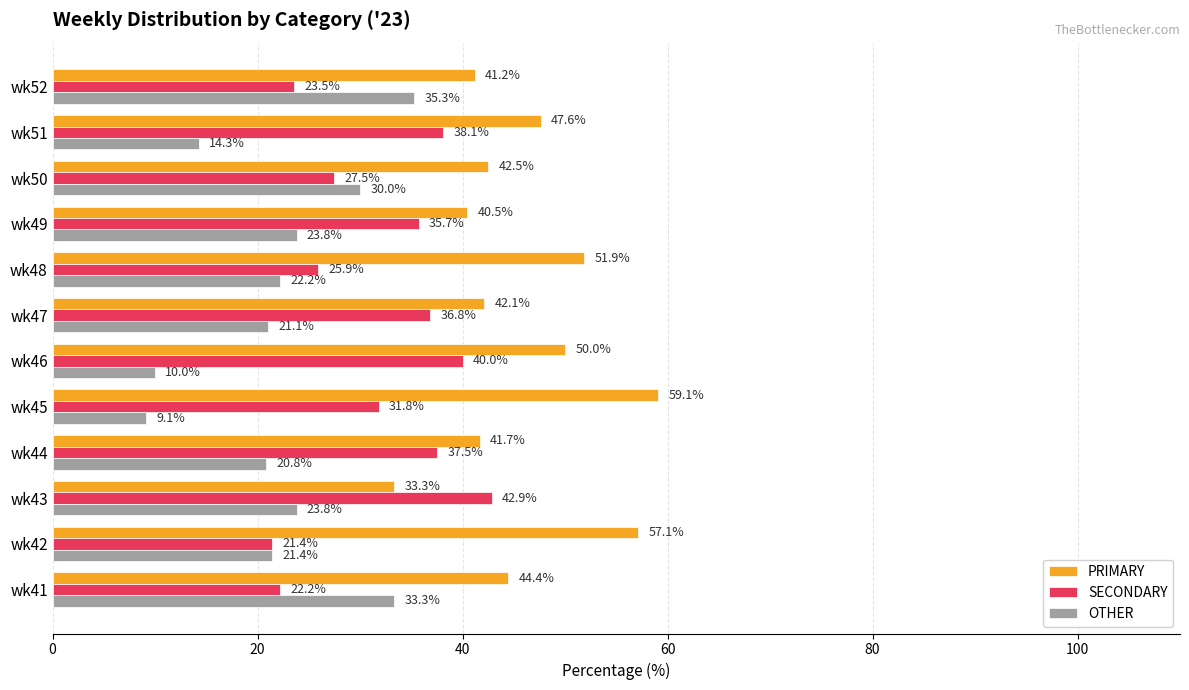

Which series has the largest range (max minus min)?

OTHER